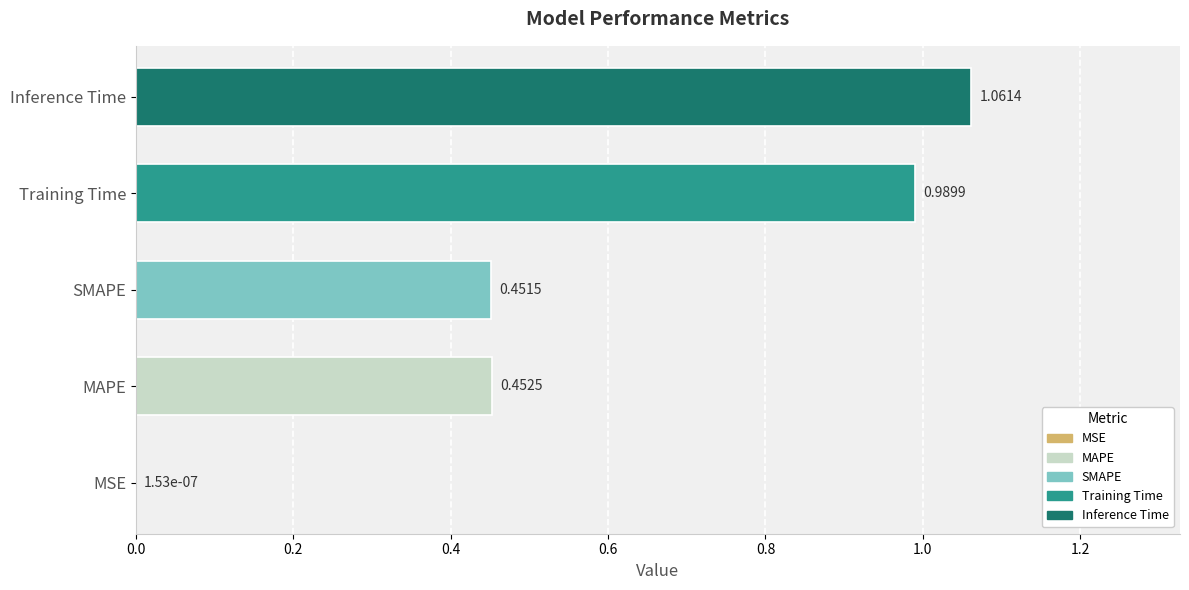

Is it true that the value at MAPE is 0.6?

False